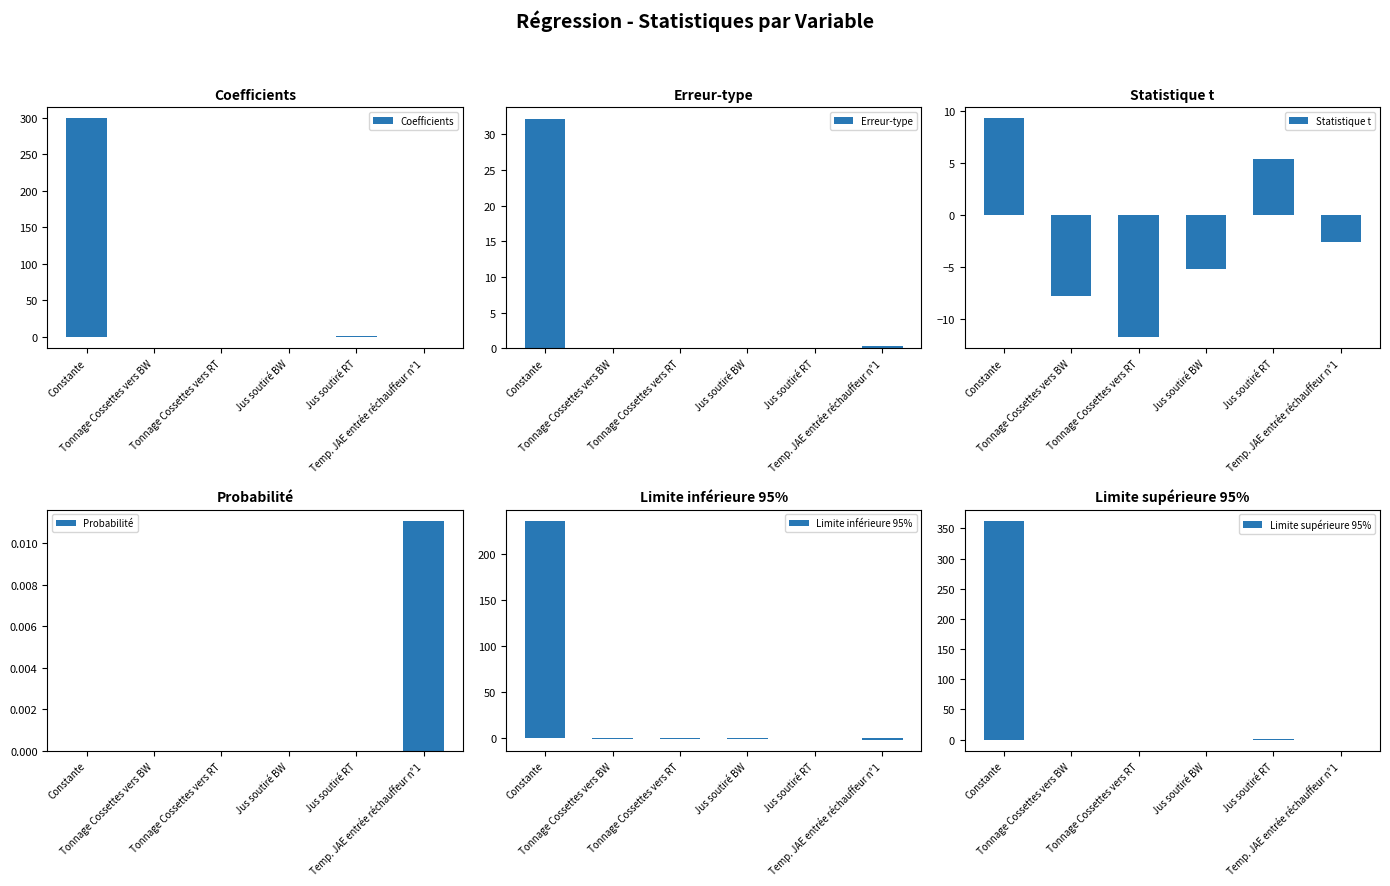

Does the chart contain stacked bars?

No